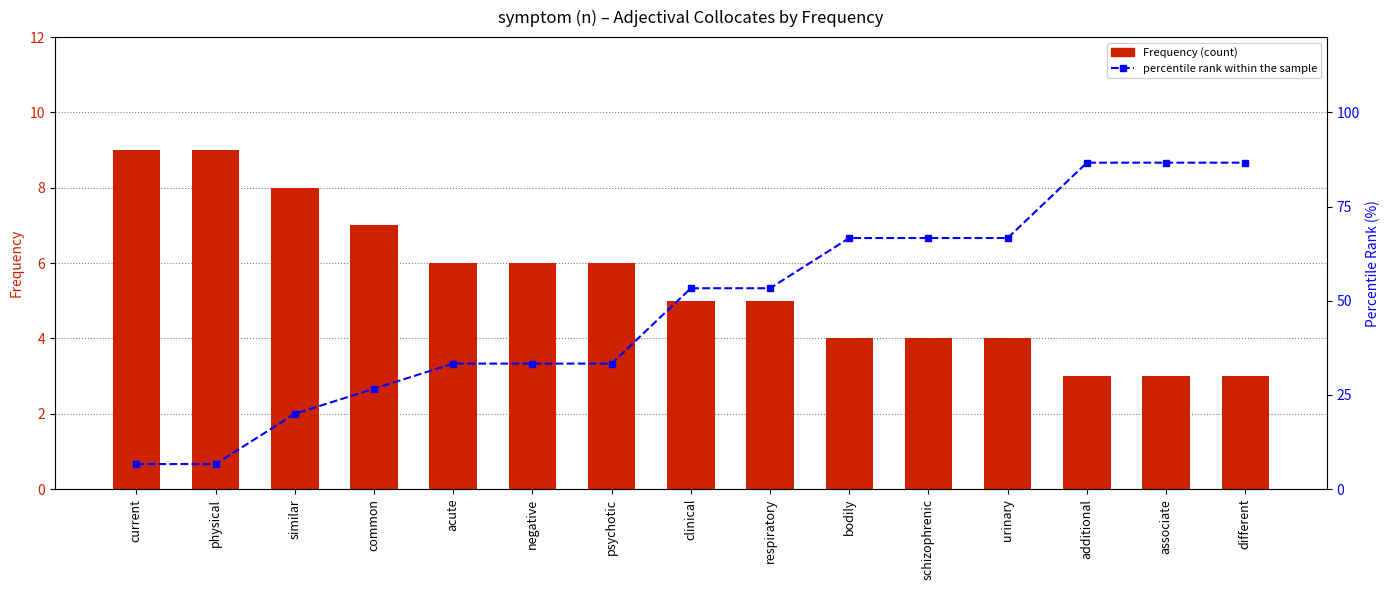

Does the chart contain any negative values?

No